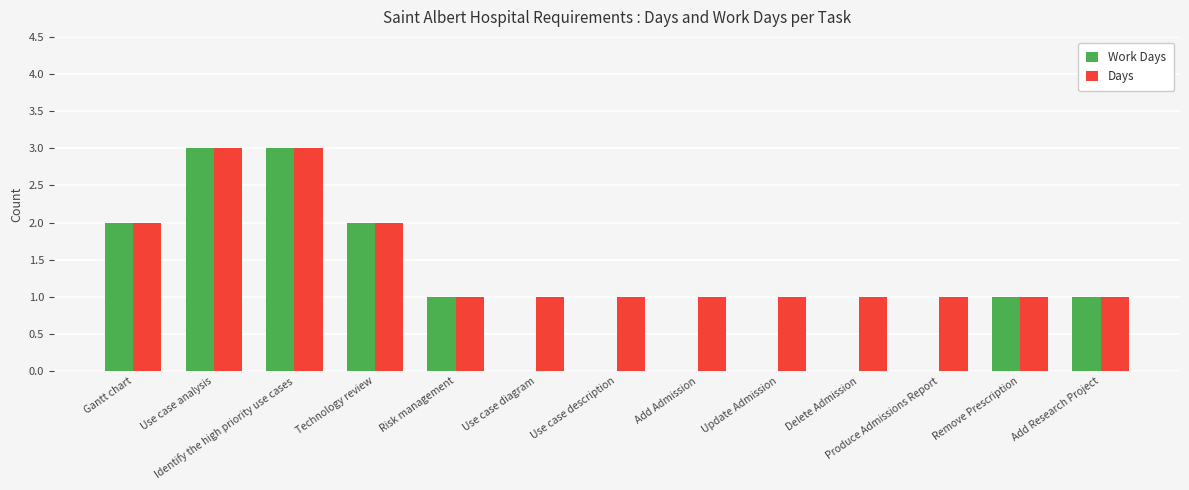

How many Work Days values are between 0 and 2?

11